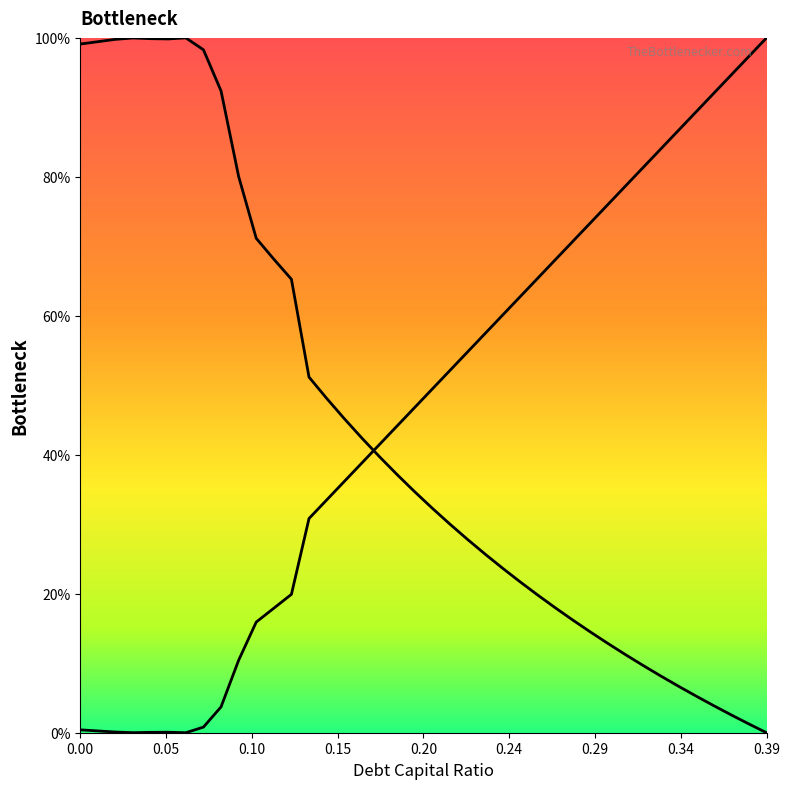

Reading right to left, transcribe all the data shown in this chart.

debt_capital: 100.0	97.3	94.7	92.0	89.4	86.7	84.0	81.4	78.7	76.1	73.4	70.7	68.1	65.4	62.8	60.1	57.4	54.8	52.1	49.5	46.8	44.1	41.5	38.8	36.2	33.5	30.8	19.9	17.9	15.9	10.4	3.7	0.8	0.0	0.1	0.1	0.0	0.1	0.3	0.4
cost_capital: 0.0	1.3	2.6	3.9	5.3	6.7	8.2	9.7	11.2	12.8	14.5	16.2	18.0	19.8	21.7	23.7	25.7	27.8	30.0	32.3	34.7	37.2	39.7	42.4	45.2	48.1	51.2	65.3	68.2	71.2	80.1	92.4	98.3	100.0	99.9	99.9	100.0	99.8	99.5	99.1